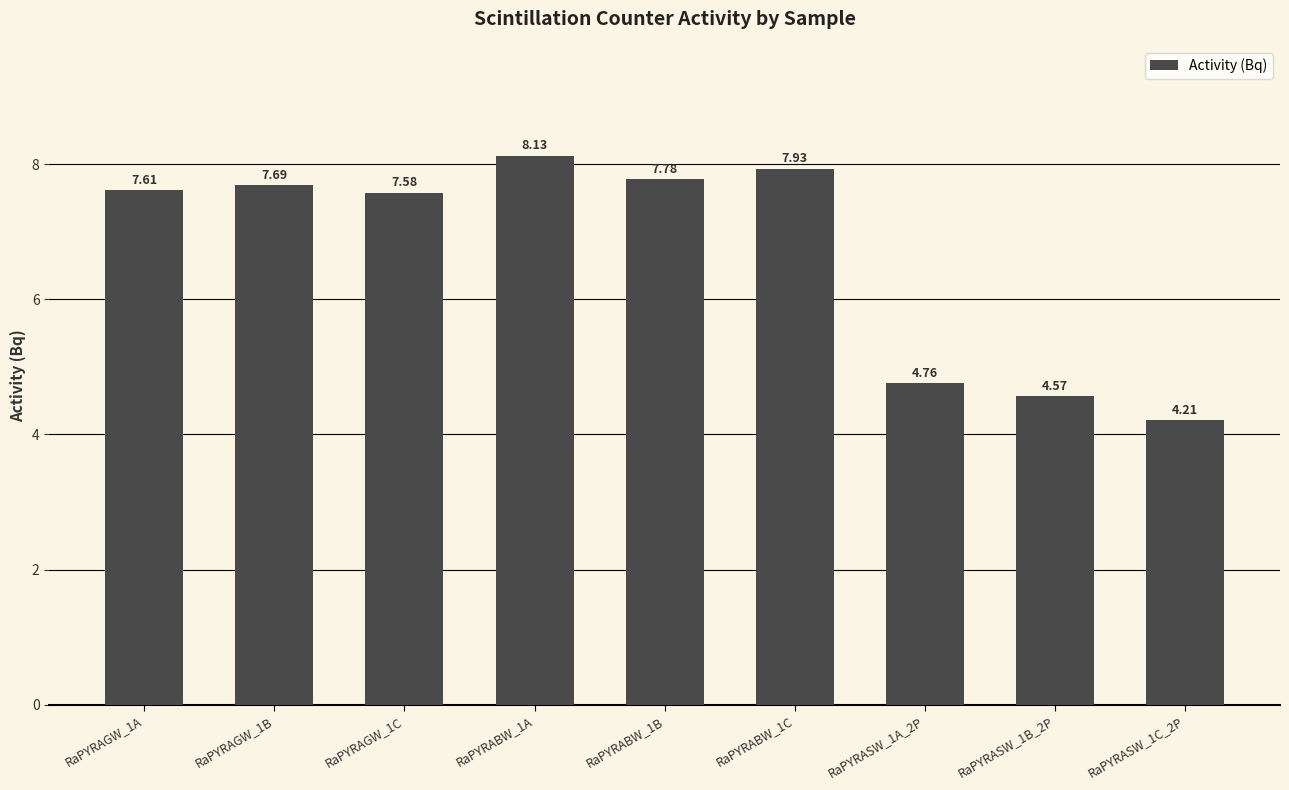

Rank the categories by value from lowest to highest.

RaPYRASW_1C_2P, RaPYRASW_1B_2P, RaPYRASW_1A_2P, RaPYRAGW_1C, RaPYRAGW_1A, RaPYRAGW_1B, RaPYRABW_1B, RaPYRABW_1C, RaPYRABW_1A